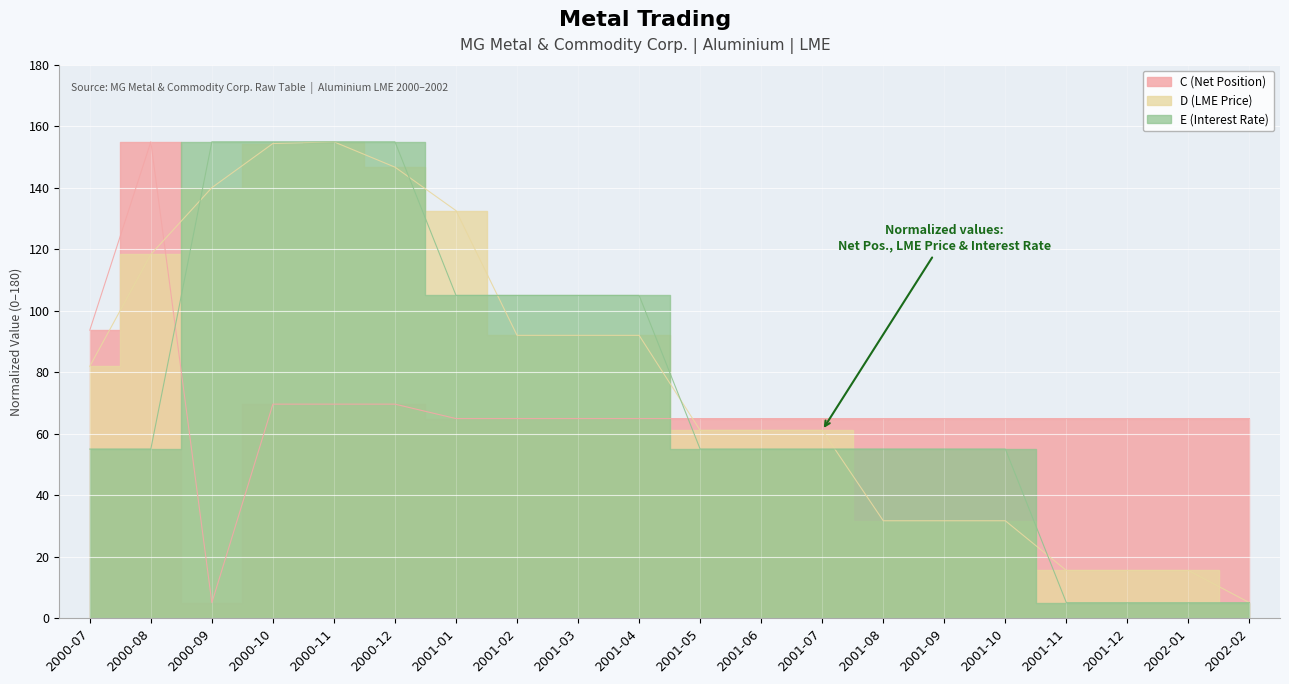

After their last crossing, which series has the higher values: E (Interest Rate) or D (LME Price)?

D (LME Price)